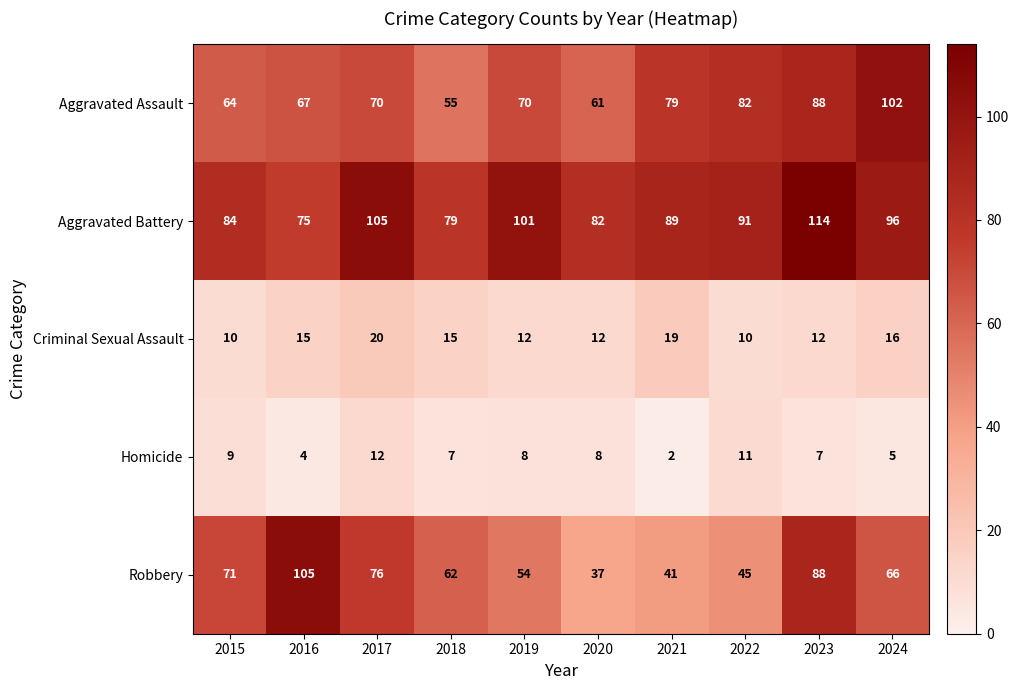

At 2022, list the series in order from smallest to largest.

Criminal Sexual Assault, Homicide, Robbery, Aggravated Assault, Aggravated Battery